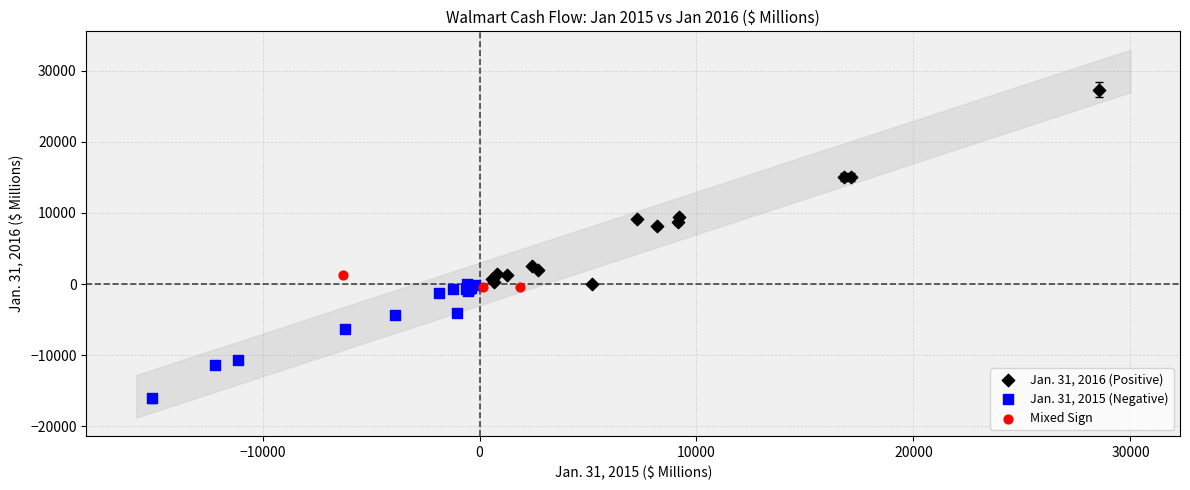

Which series has the largest Y range (max minus min)?

Jan. 31, 2016 (Positive)